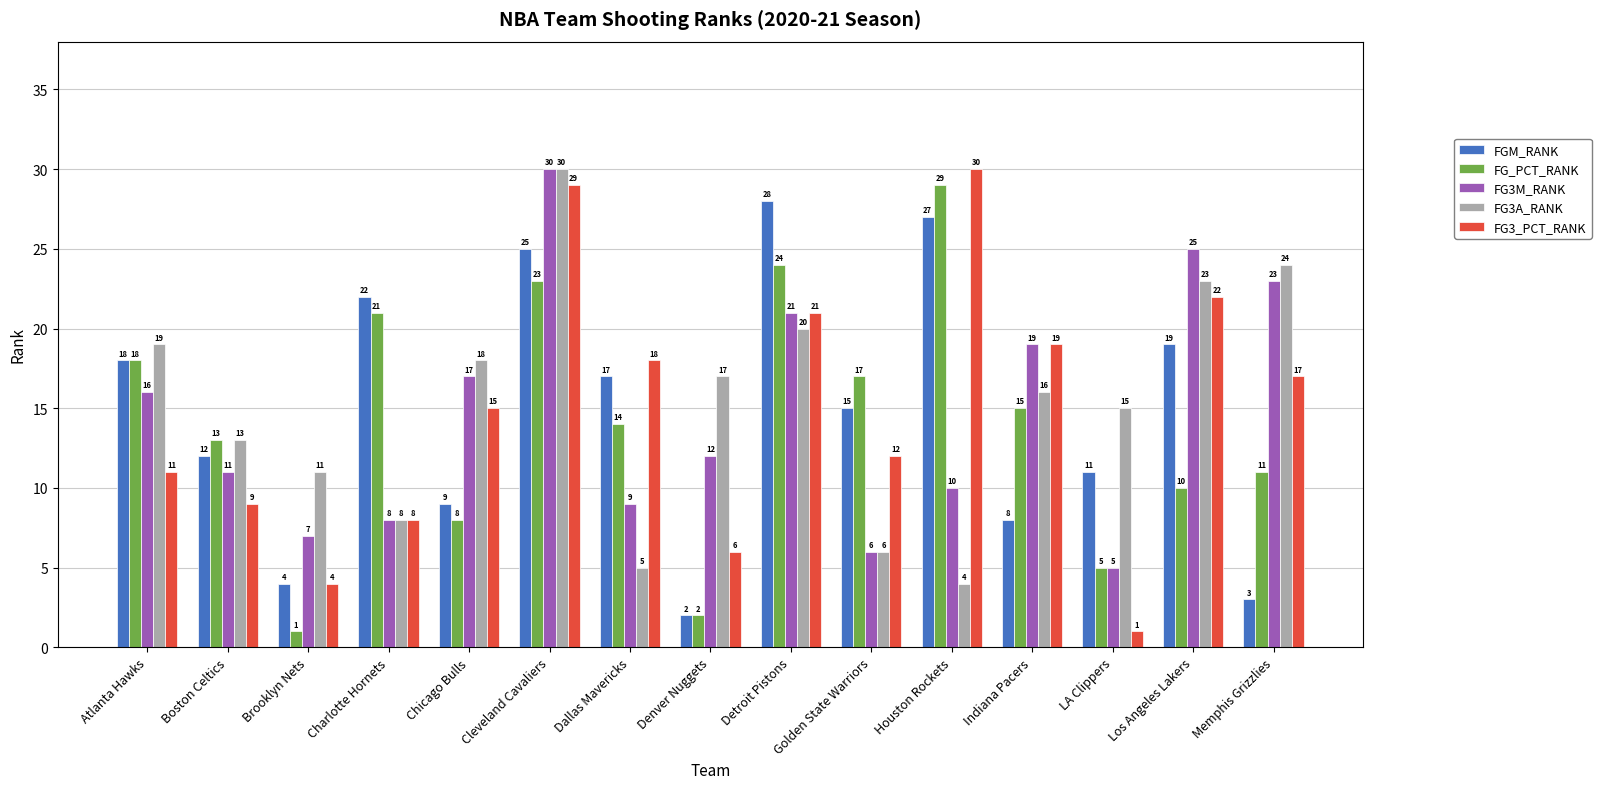

What is the sum of all FG_PCT_RANK values?

211